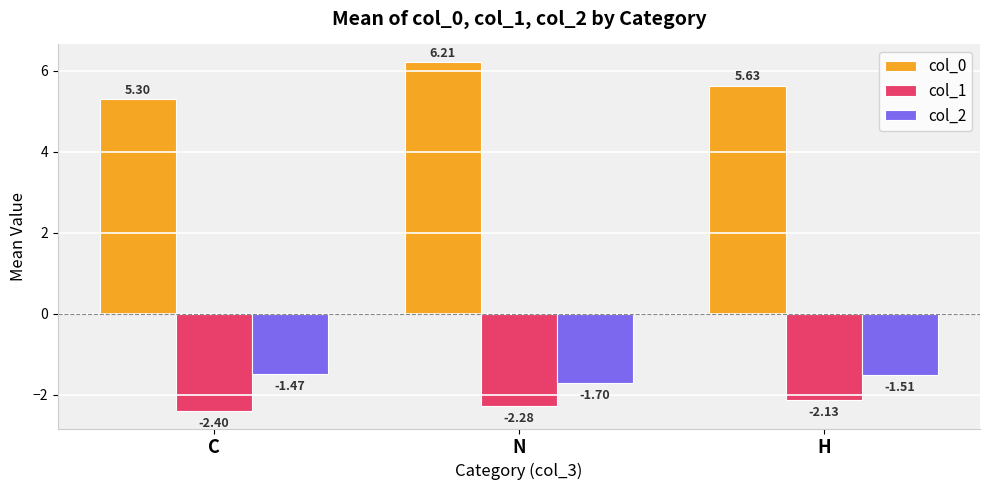

Where is col_2 nearest to the value -1?

C